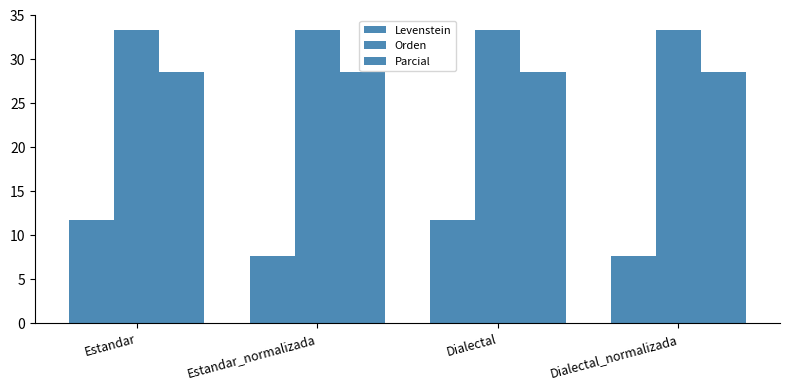

What is the difference between the maximum and minimum values in the Levenstein series?

4.1